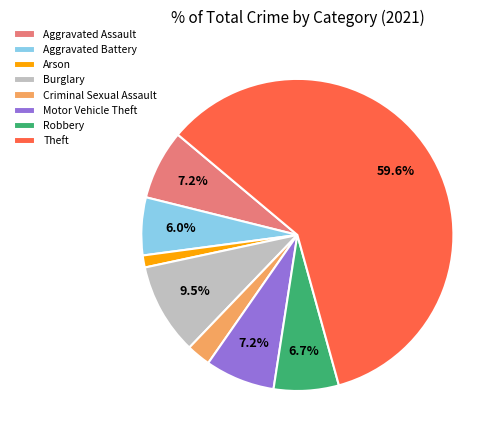

Is Theft the majority of the pie?

Yes